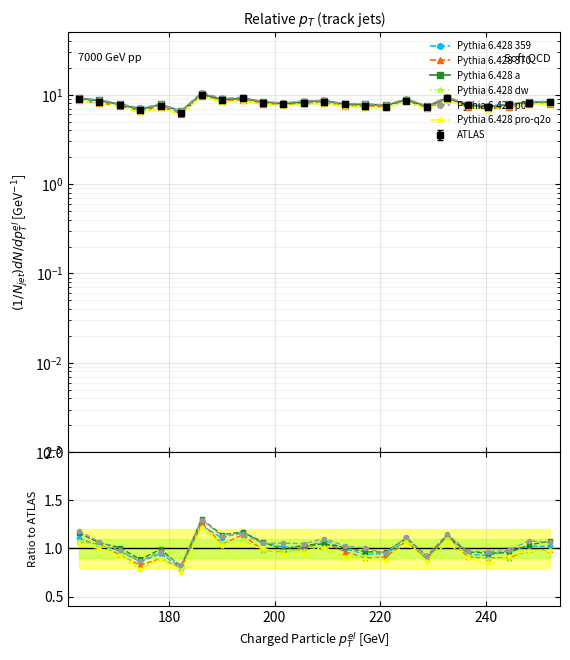

At how many categories does at least one series exceed 0?

24